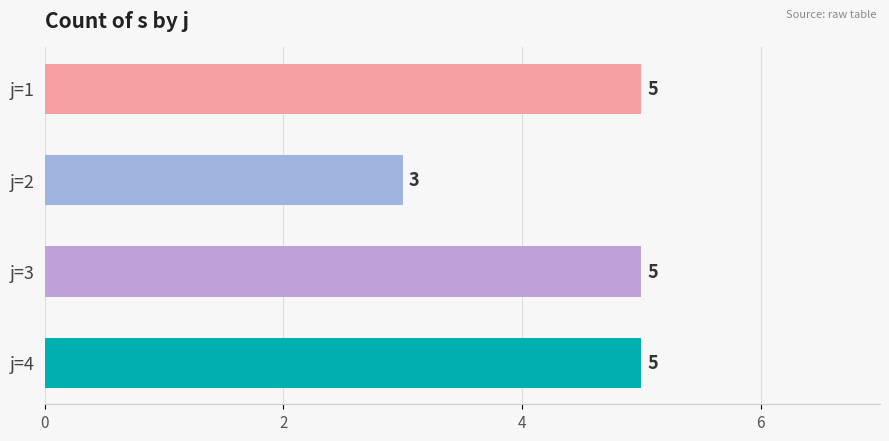

How many values are between 5 and 6?

3